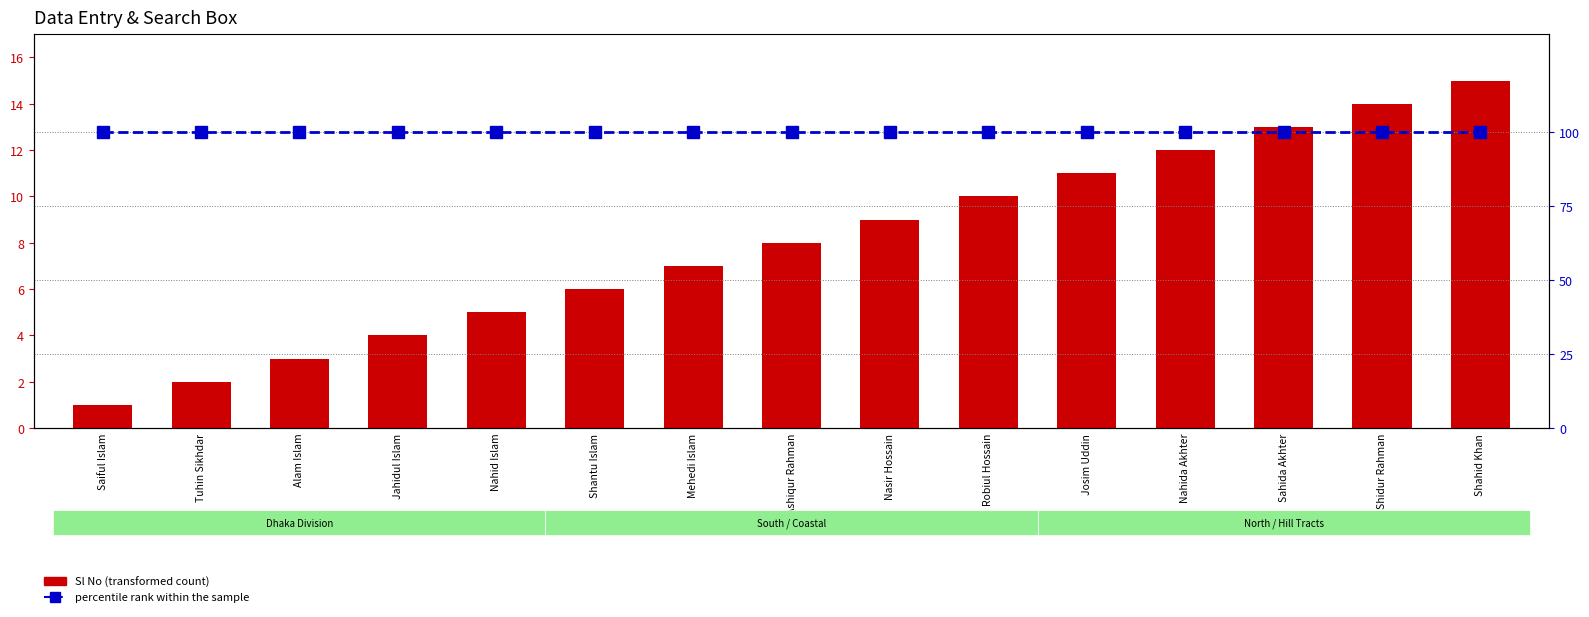

Are the bars horizontal?

No